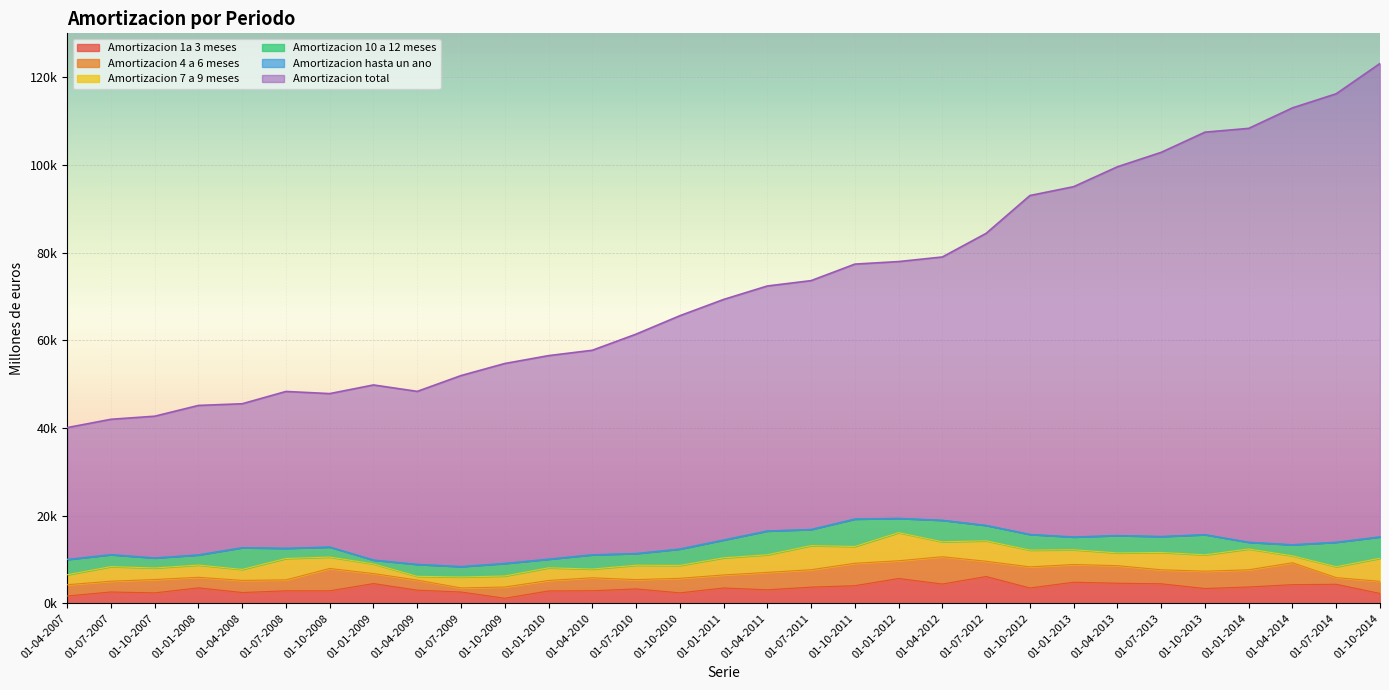

At which label does Amortizacion total reach its minimum?

01-04-2007